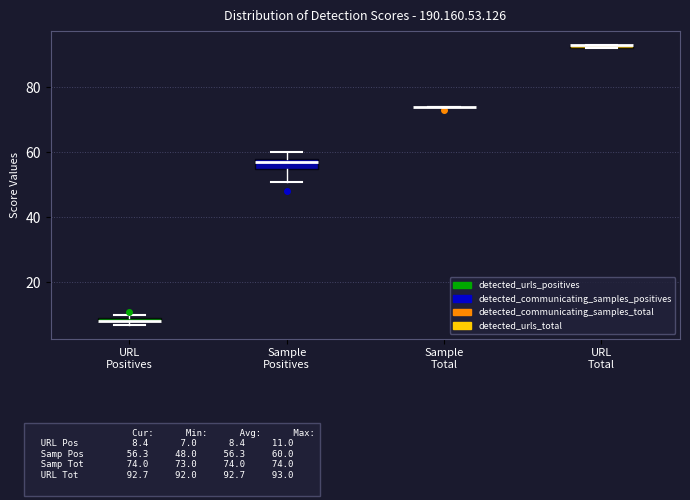

Where is the lower edge of the box for URL Positives on the y-axis? The values are not printed on the chart, so give them approximately, as read against the axis.

8